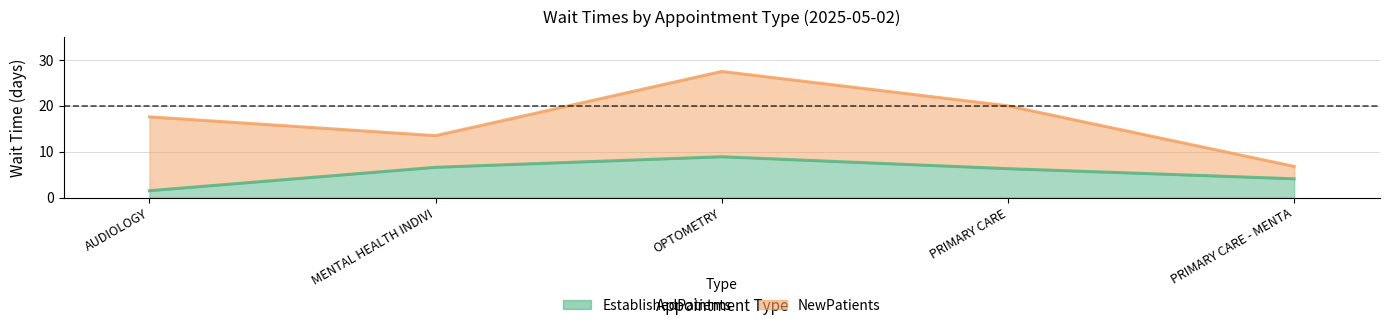

Where is the first local maximum for EstablishedPatients?

OPTOMETRY